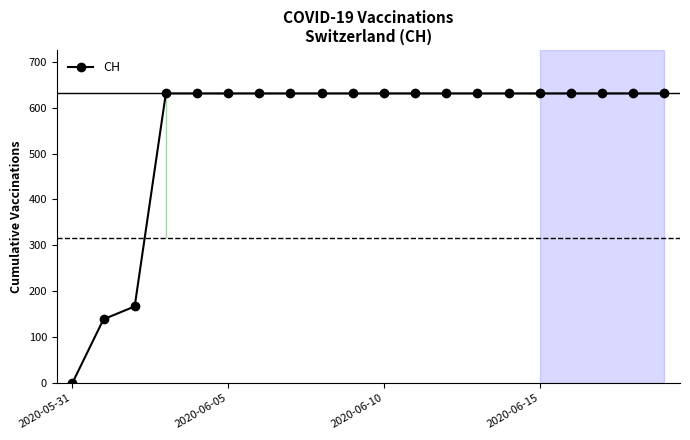

What is the difference between the maximum and minimum values?

631